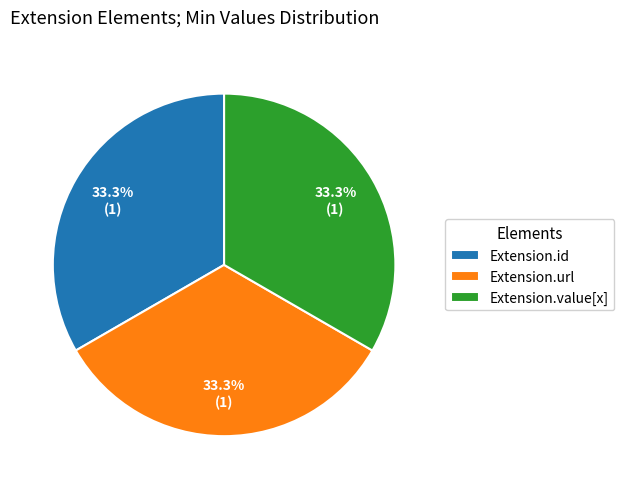

Approximately how many times larger is the value at Extension.value[x] compared to Extension.id?

1.0